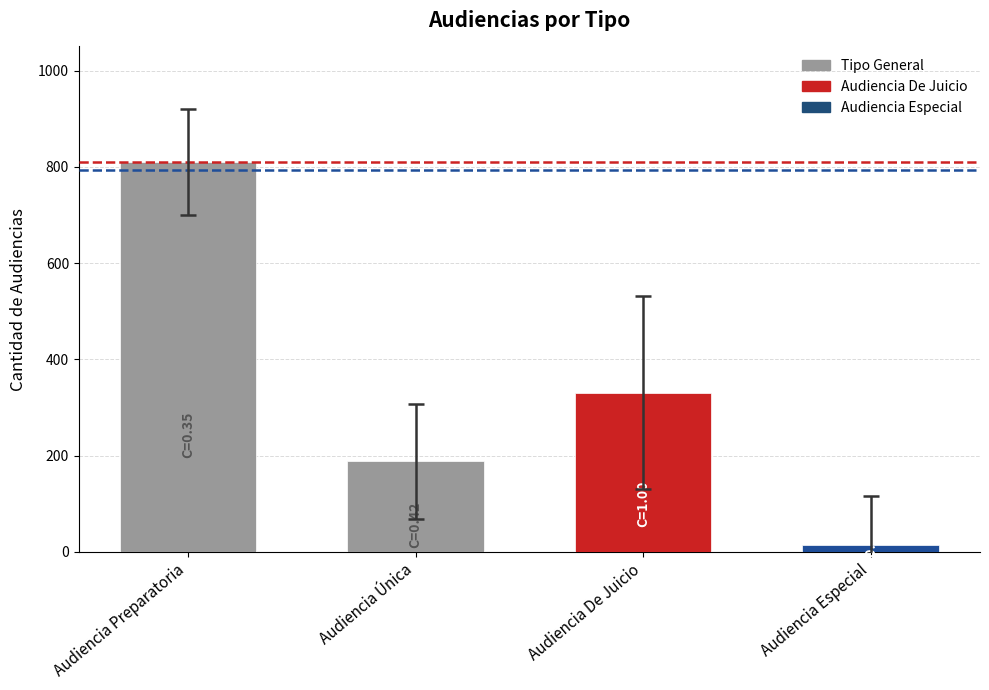

What is the average value?

336